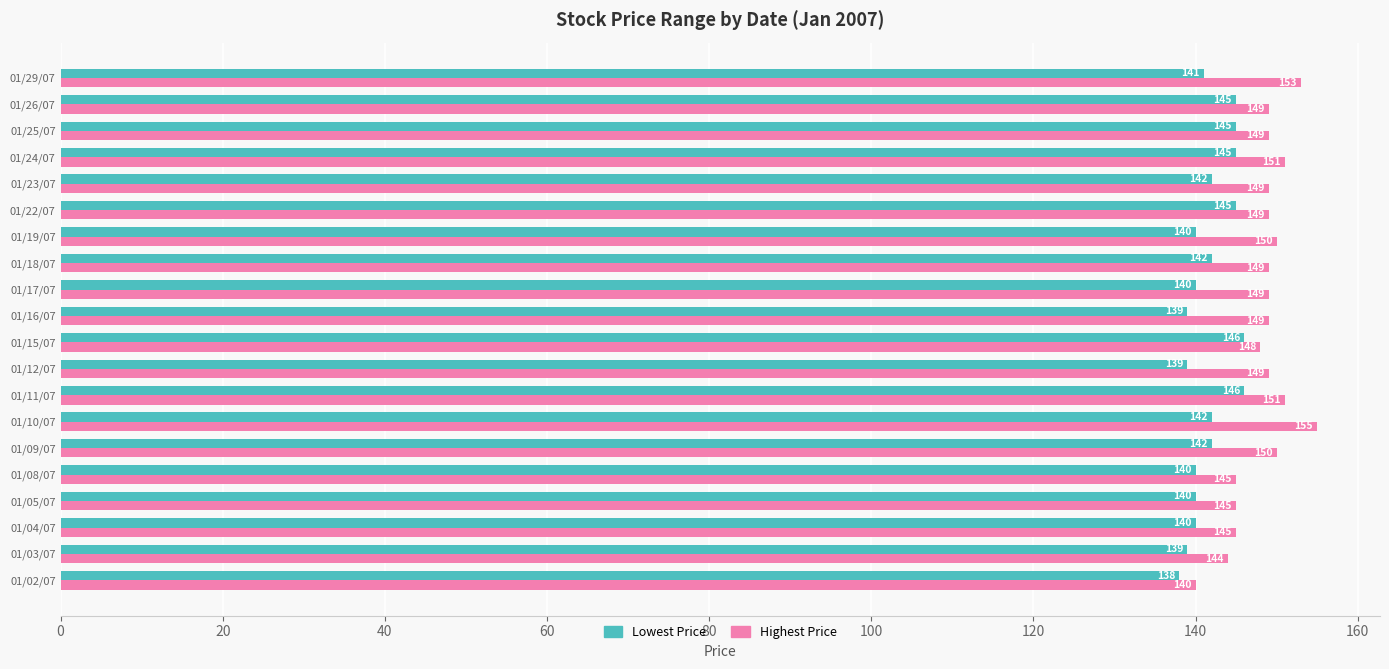

What are all the series names shown in the legend?

Lowest Price, Highest Price